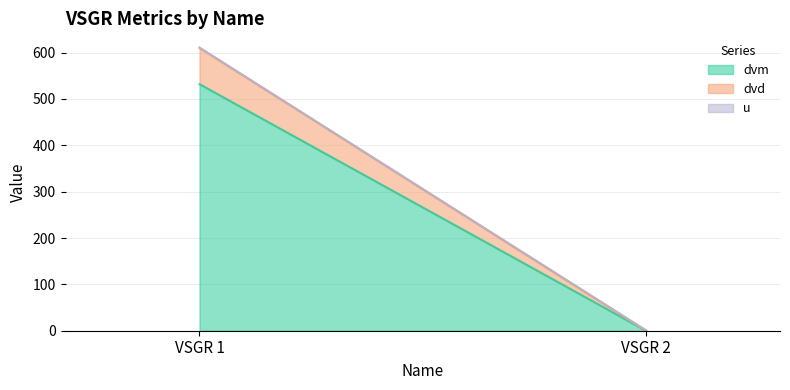

What is the value of the dvd point at the 1st from the left?

78